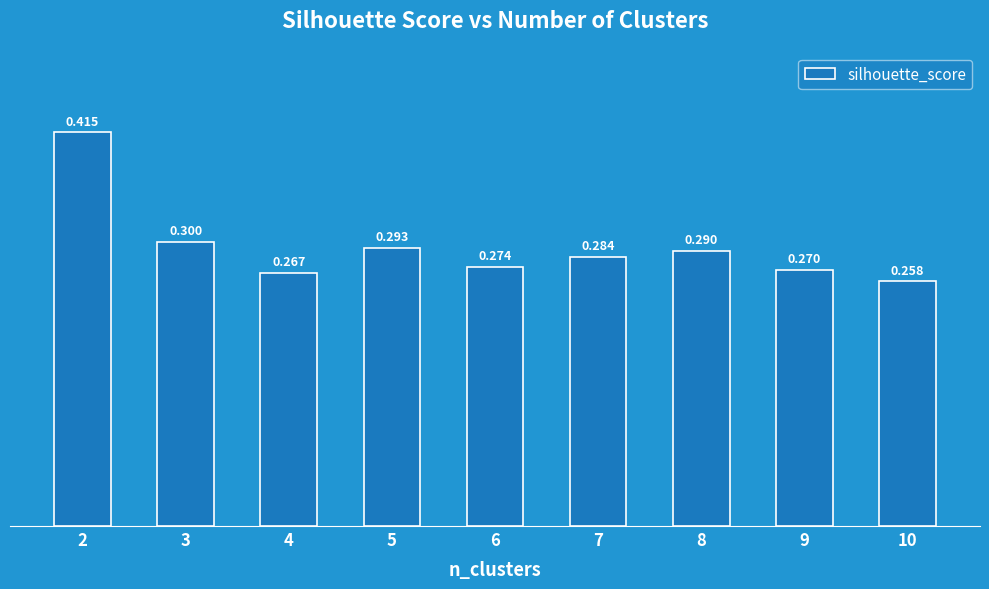

How many bars are there in total?

9